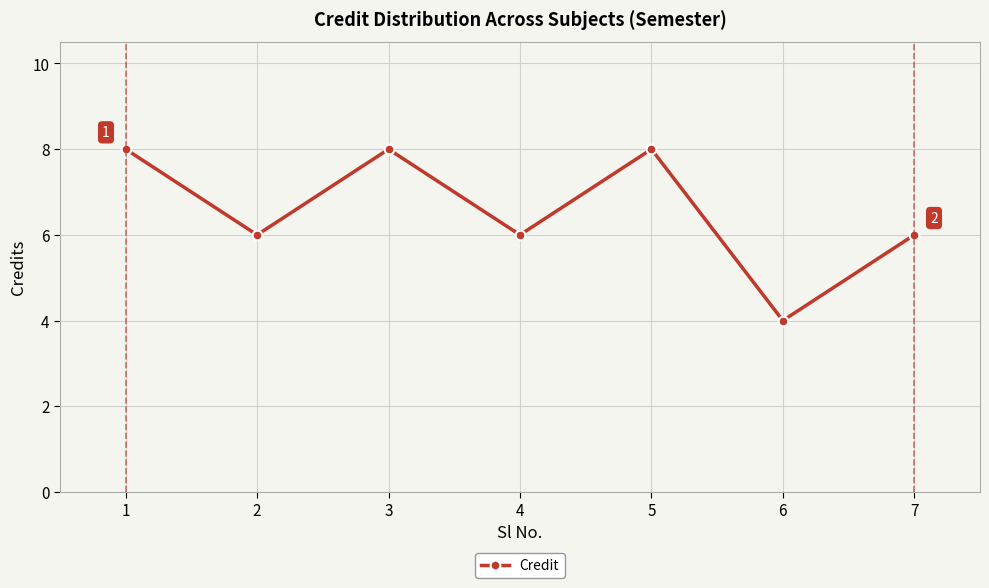

True or false: the data shows 6 at 6.

False